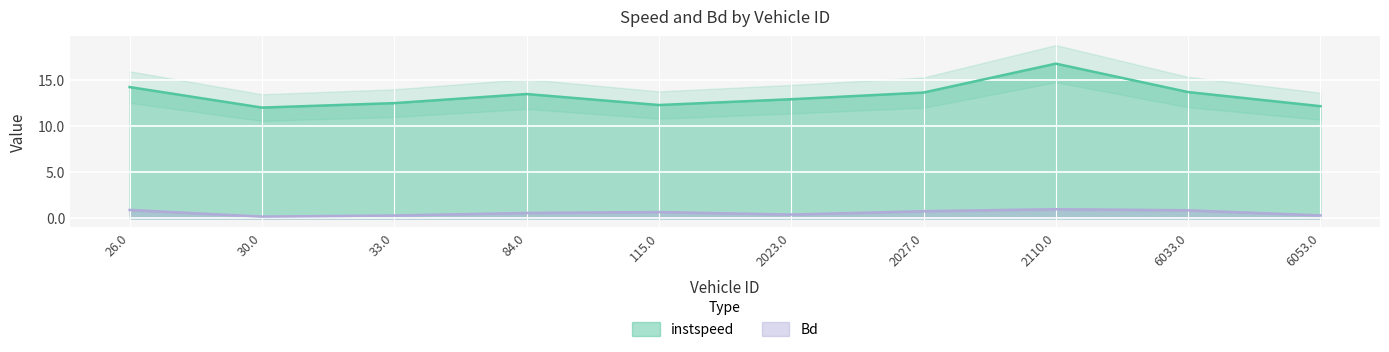

What is the value of the Bd point at the 4th from the left?

0.6